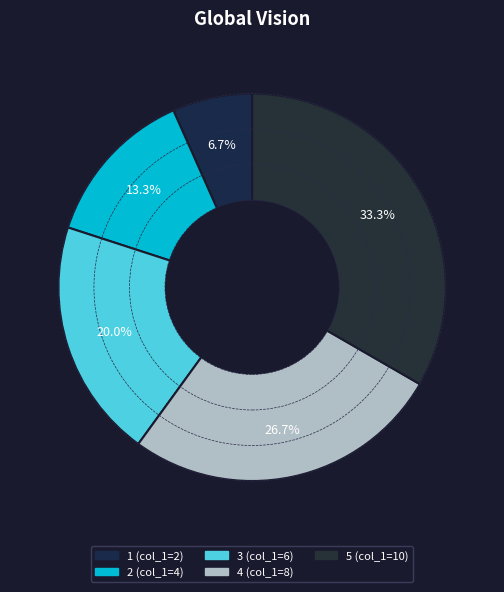

How many slices are in this pie chart?

5